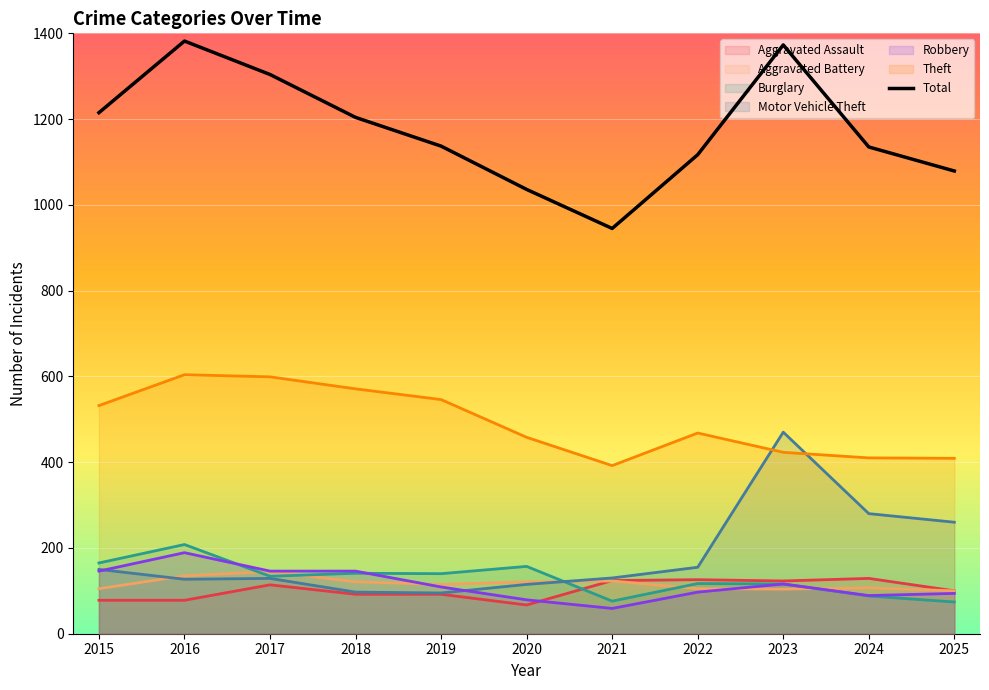

Rank the categories by value from highest to lowest.

2016, 2023, 2017, 2015, 2018, 2019, 2024, 2022, 2025, 2020, 2021